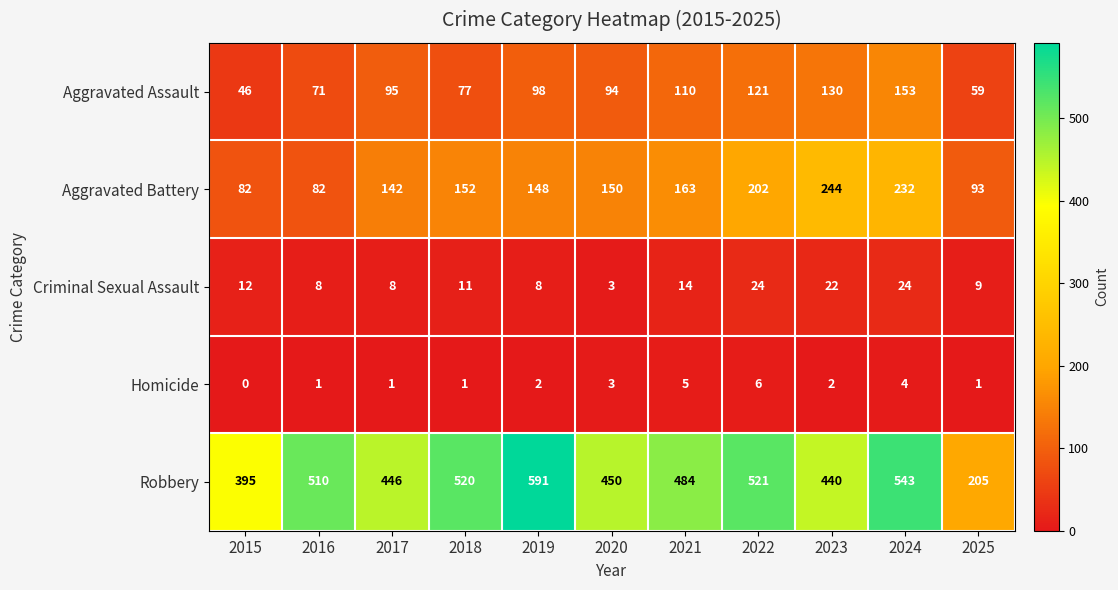

Rank the series at 2015 from lowest to highest value.

Homicide, Criminal Sexual Assault, Aggravated Assault, Aggravated Battery, Robbery